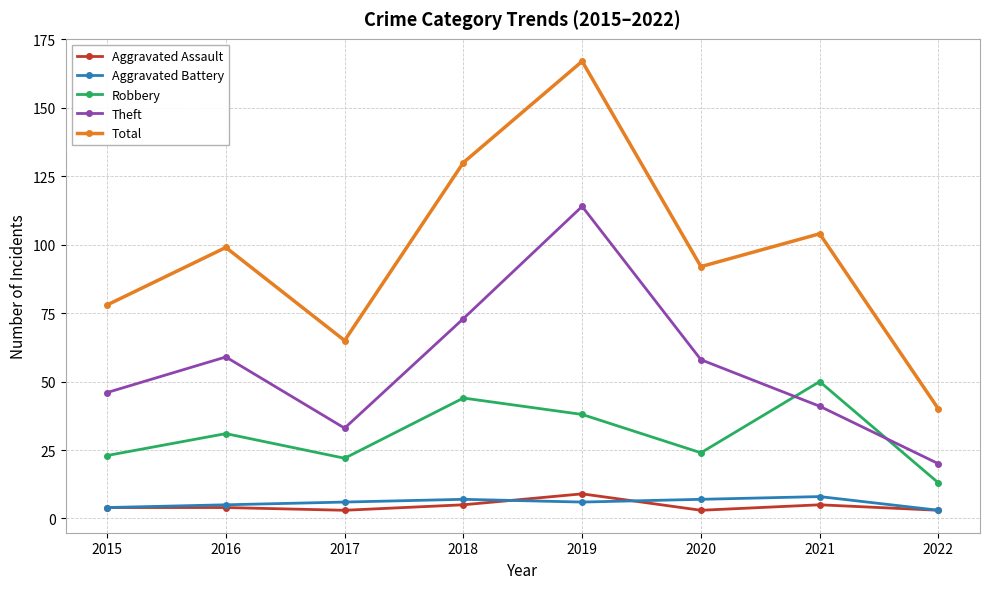

What is the total value across all series at 2021?

208